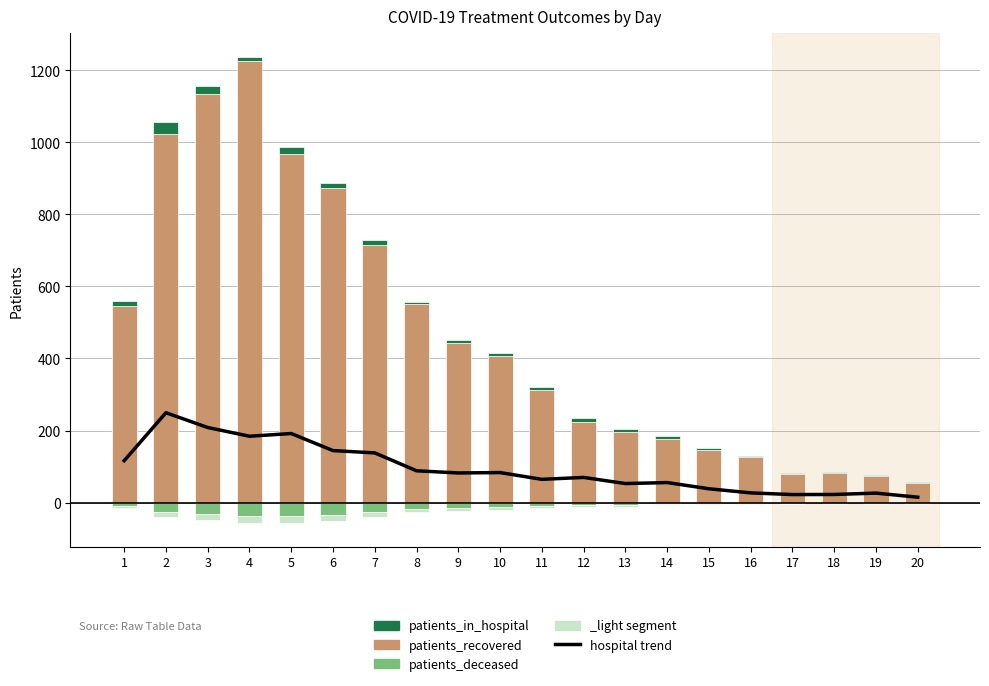

The patients_recovered series shows 556.0 at 3. True or false?

False